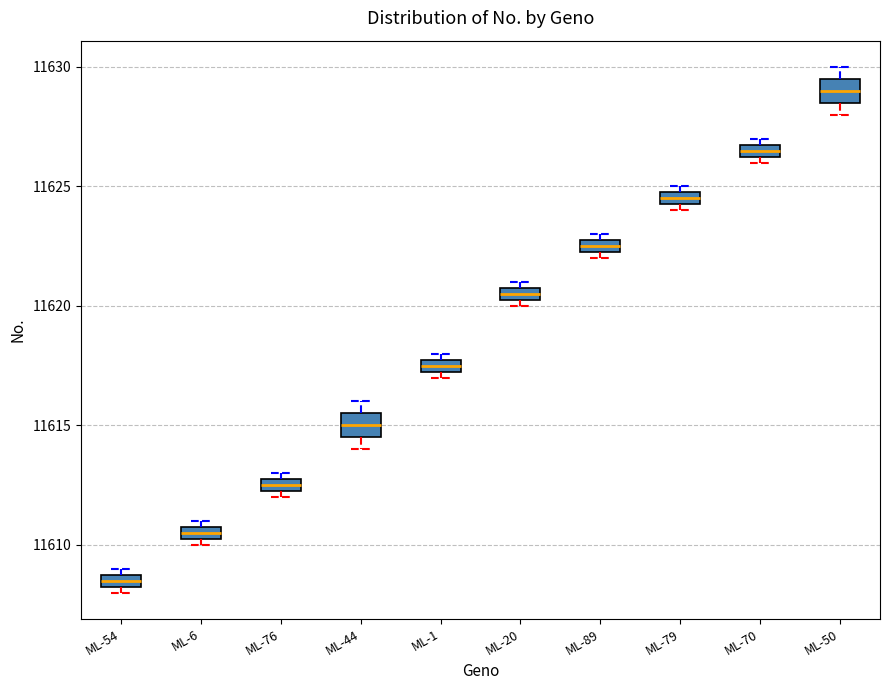

Where is the lower edge of the box for ML-20 on the y-axis? The values are not printed on the chart, so give them approximately, as read against the axis.

11620.5